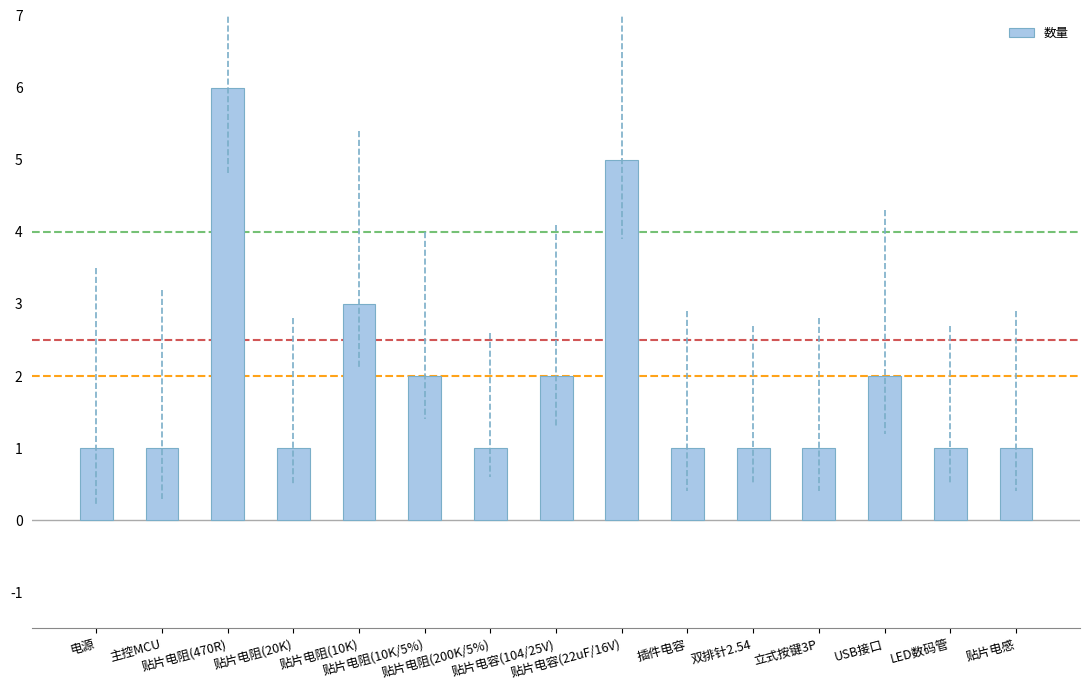

What is the change in value from 贴片电阻(10K/5%) to 插件电容?

-1